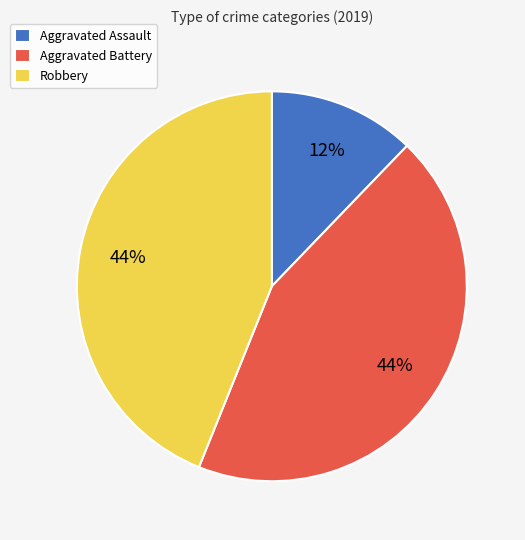

True or false: Aggravated Battery accounts for 38% of the total.

False